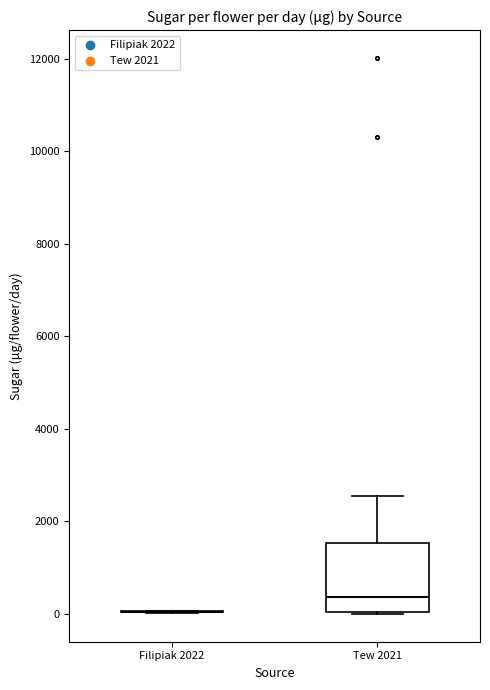

Reading left to right, read every box against the y-axis: the position of its median line, the range the box covers, and the ends of its whiskers. The values are not printed on the chart, so give them approximately, as read against the axis.

Filipiak 2022: box collapsed to a line at 0, whiskers 0 to 0
Tew 2021: median 400, box 0 to 1600, whiskers 0 to 2600